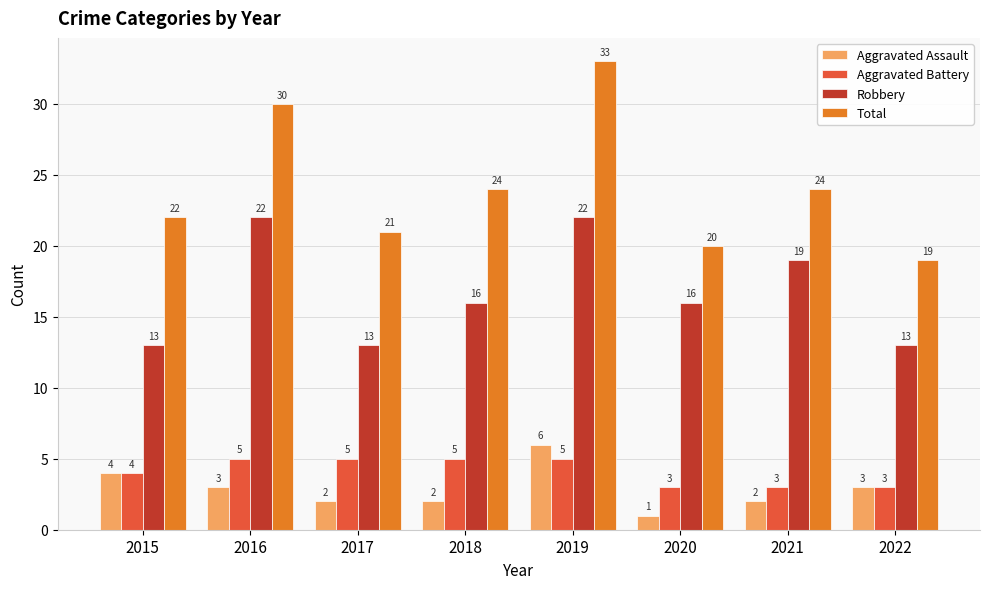

Which category has the highest value across all series?

2019